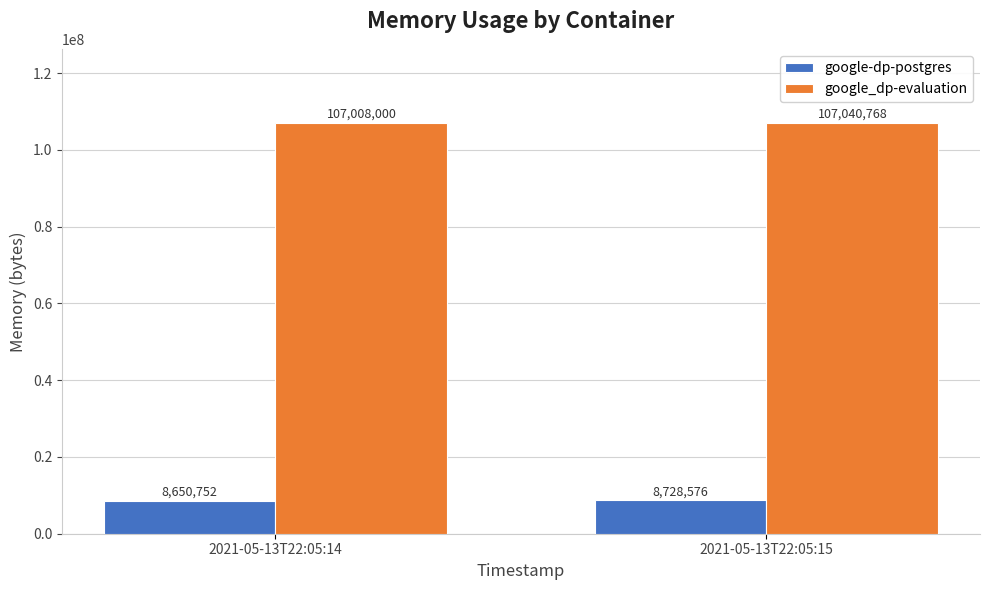

What is the total value across all series at 2021-05-13T22:05:15?

115769344